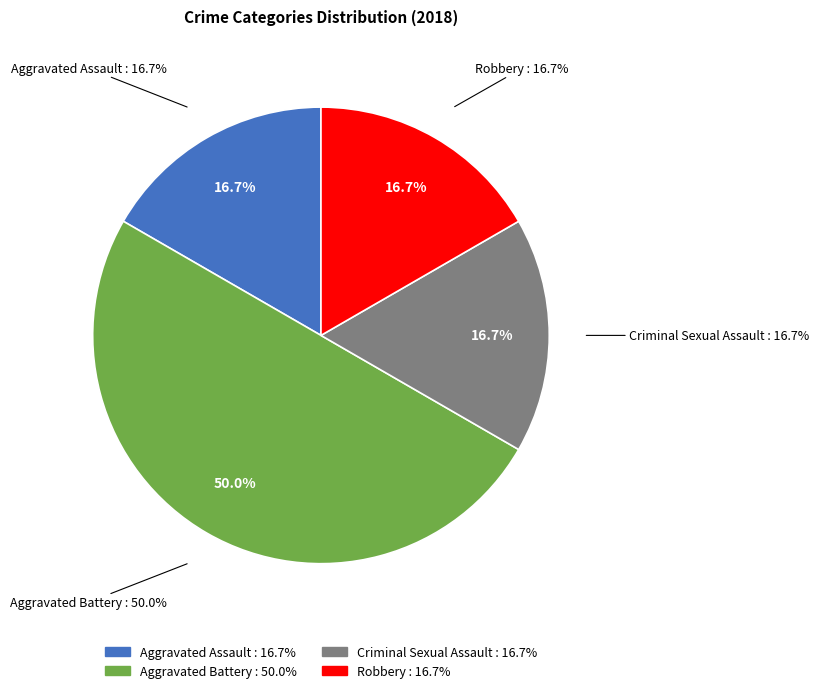

Does Criminal Sexual Assault represent more than half of the total?

No